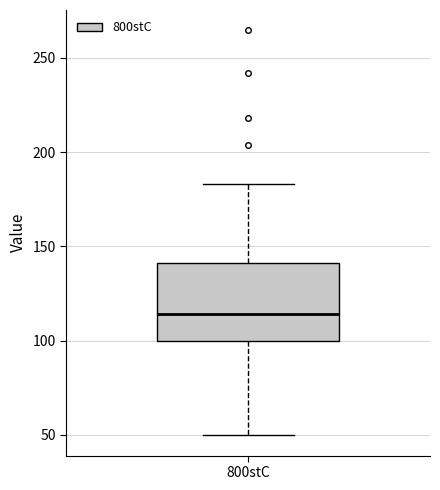

Read this box plot against the y-axis: the position of the median line, the range covered by the box, and the ends of both whiskers. The values are not printed on the chart, so give them approximately, as read against the axis.

median 115, box 100 to 140, whiskers 50 to 185